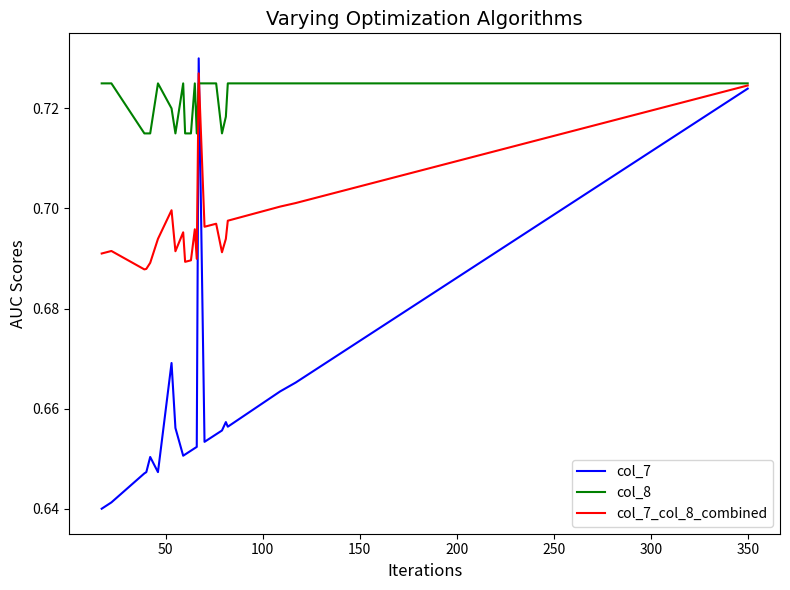

Rank the series by their average value, from lowest to highest.

col_7, col_7_col_8_combined, col_8